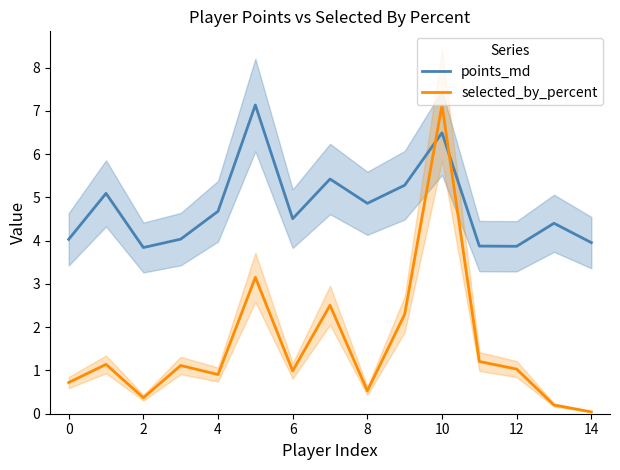

Is the value of selected_by_percent at 0 greater than the value of points_md at 6?

No